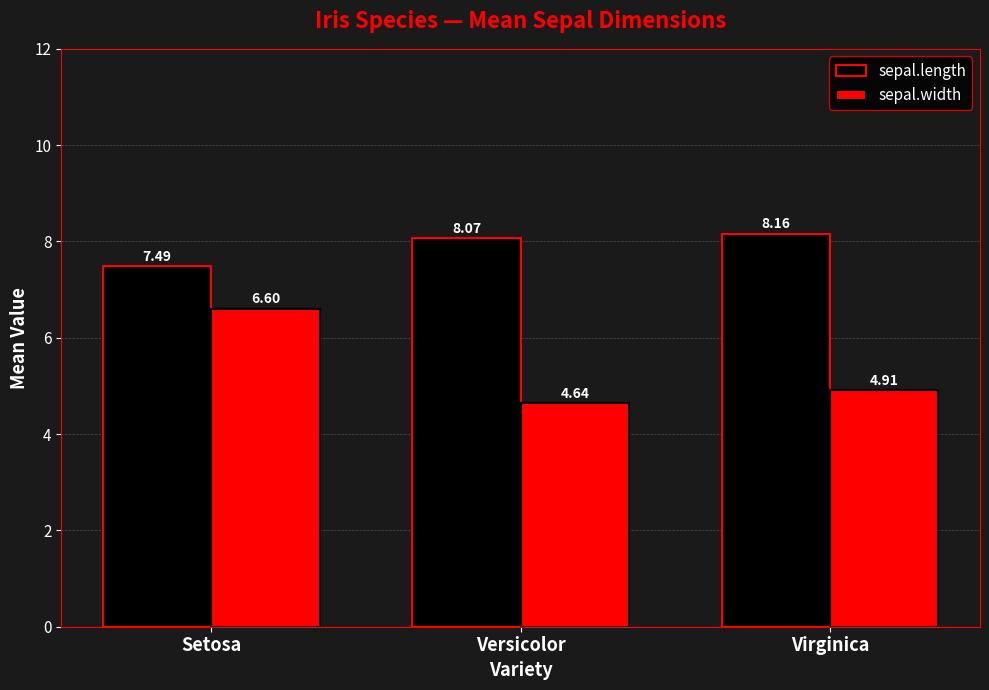

Rank the series by their maximum value, from highest to lowest.

sepal.length, sepal.width